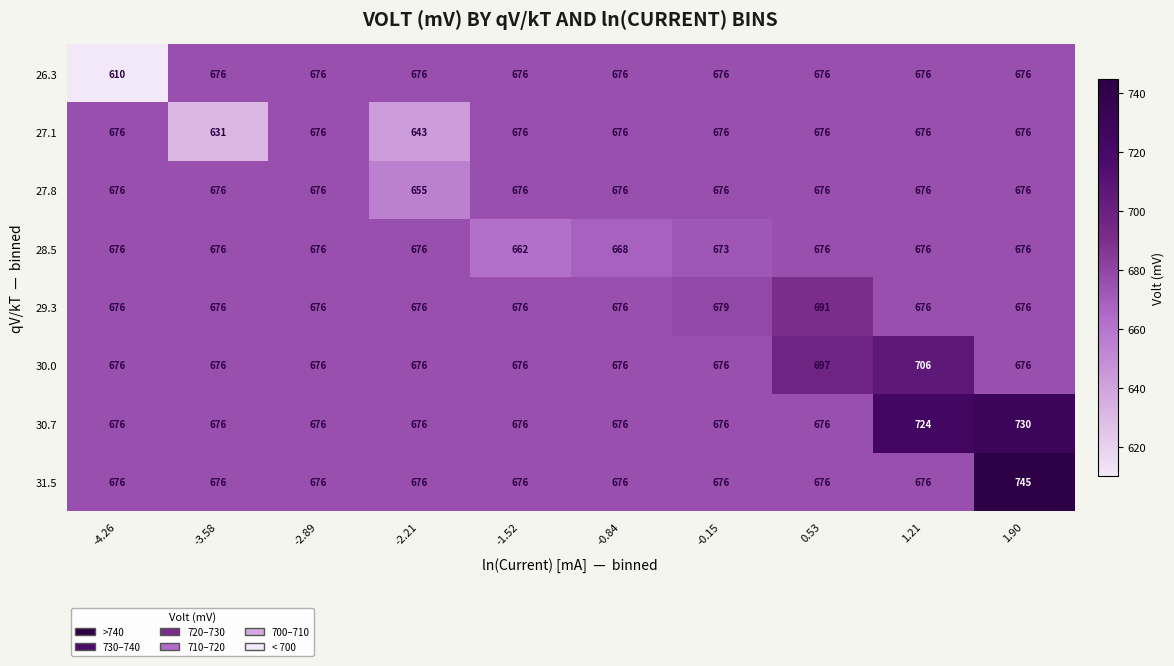

Between -4.26 and 1.21, which series saw the biggest shift?

26.3